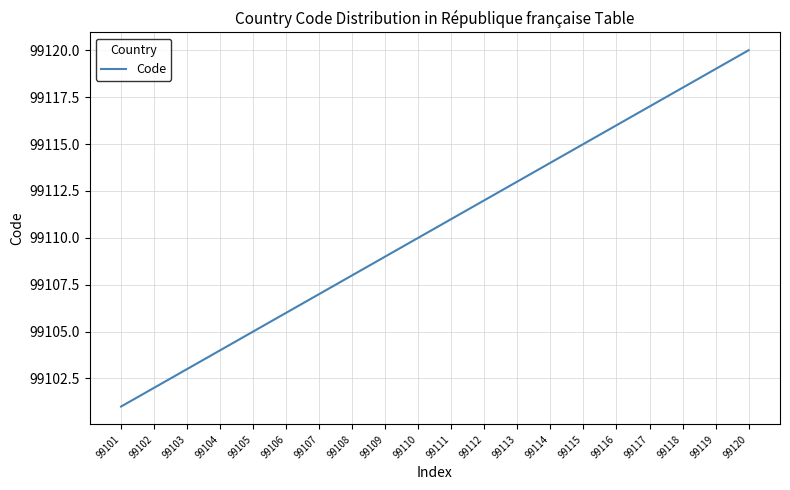

At which category does the chart reach its minimum across all series?

99101